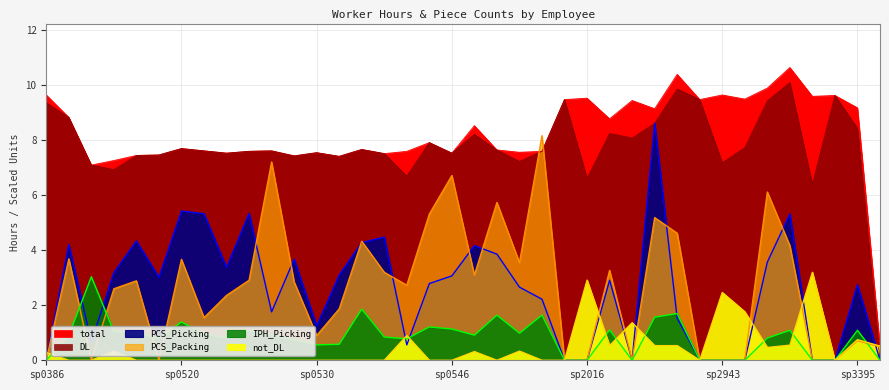

What is the difference between the maximum and minimum values in the not_DL series?

3.2